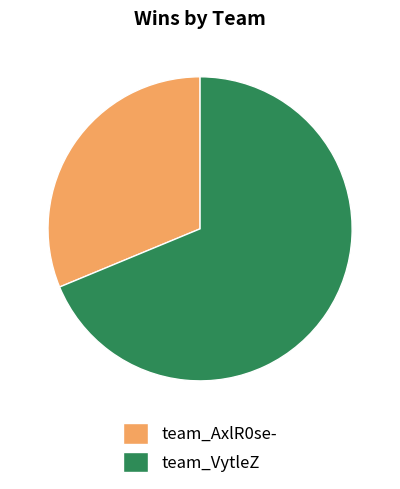

How many segments does this pie chart have?

2